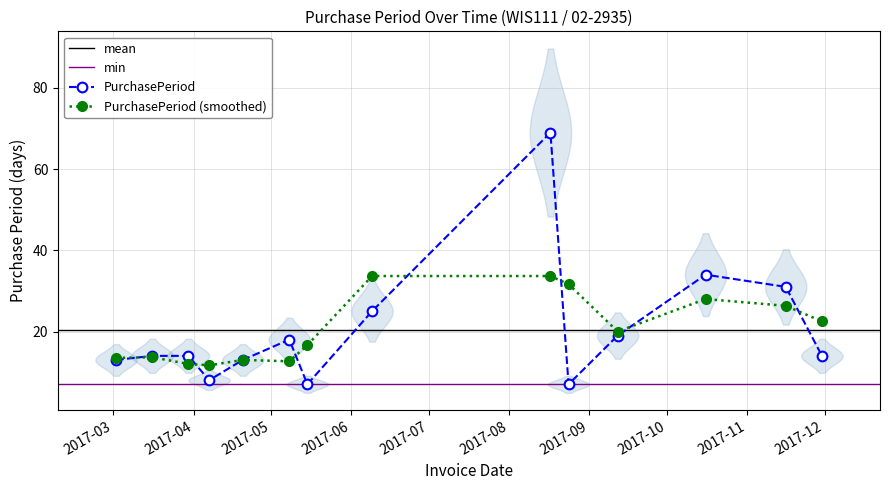

True or false: the data shows 19 at 2017-09-12.

True